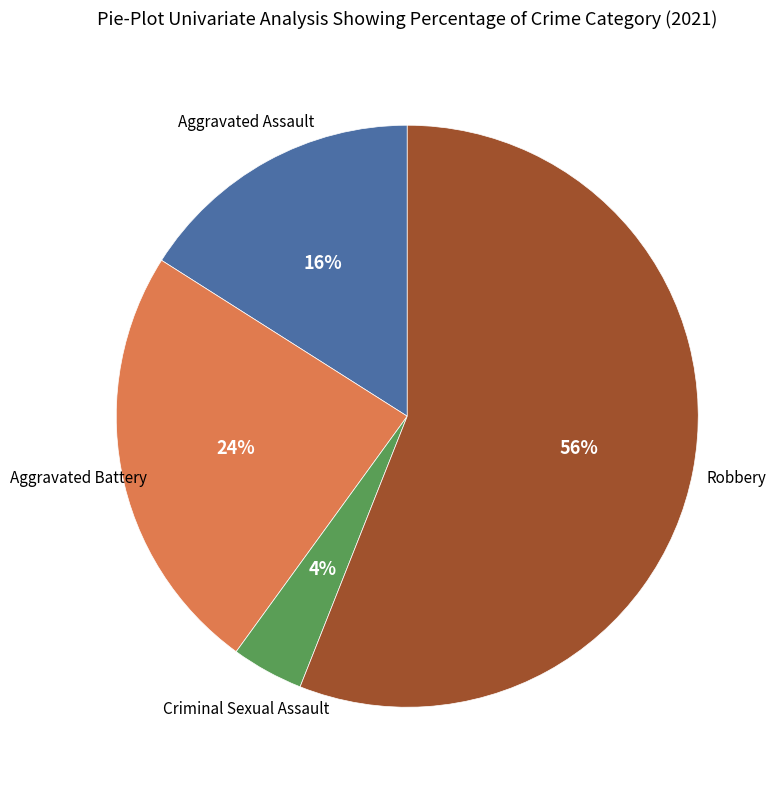

To the nearest percent, what is the difference between the largest and smallest slice percentages?

52%